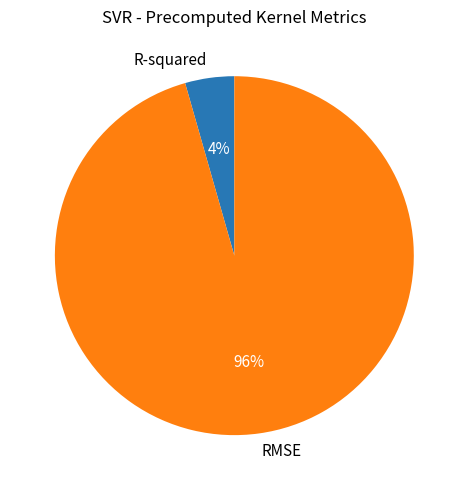

Which category has the smallest portion of the pie?

R-squared